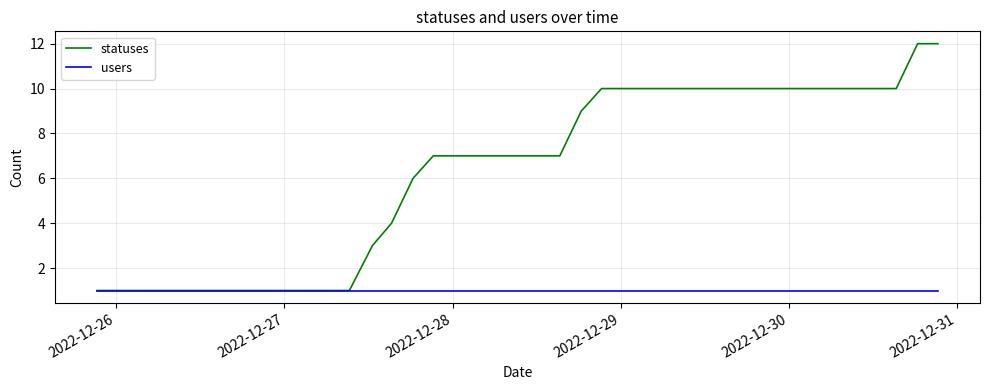

Which series has the largest range (max minus min)?

statuses